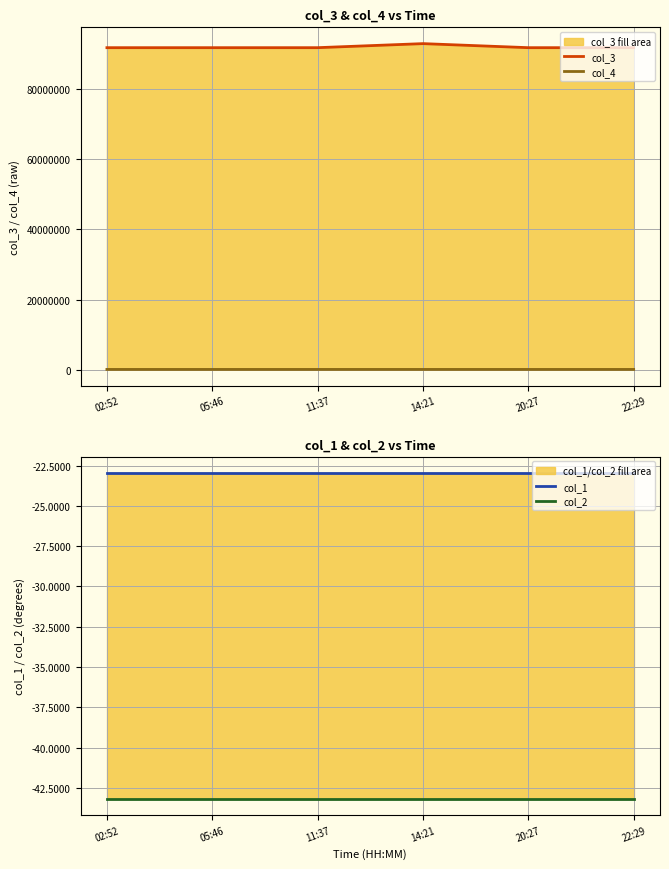

Reading left to right, what are all the values shown in this chart?

col_3: 02:52=91750588.0	05:46=91750455.0	11:37=91750427.0	14:21=92903889.0	20:27=91750487.0	22:29=91750542.0
col_4: 02:52=91750.0	05:46=91750.0	11:37=91750.0	14:21=92903.0	20:27=91750.0	22:29=91750.0
col_1: 02:52=-23.0	05:46=-23.0	11:37=-23.0	14:21=-23.0	20:27=-23.0	22:29=-23.0
col_2: 02:52=-43.2	05:46=-43.2	11:37=-43.2	14:21=-43.2	20:27=-43.2	22:29=-43.2